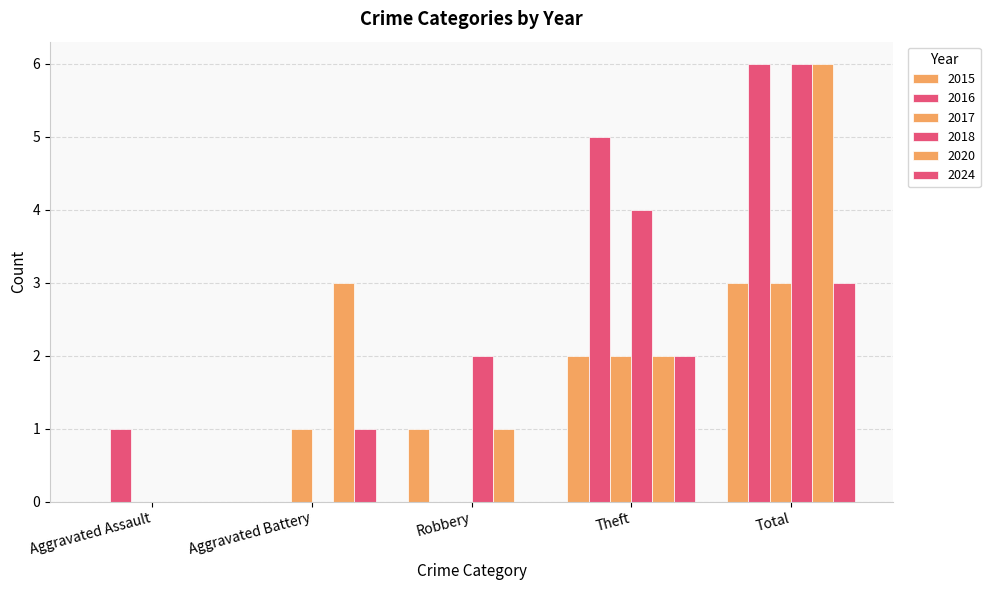

Reading right to left, list all the values displayed in this chart.

2015: Total=3	Theft=2	Robbery=1	Aggravated Battery=0	Aggravated Assault=0
2016: Total=6	Theft=5	Robbery=0	Aggravated Battery=0	Aggravated Assault=1
2017: Total=3	Theft=2	Robbery=0	Aggravated Battery=1	Aggravated Assault=0
2018: Total=6	Theft=4	Robbery=2	Aggravated Battery=0	Aggravated Assault=0
2020: Total=6	Theft=2	Robbery=1	Aggravated Battery=3	Aggravated Assault=0
2024: Total=3	Theft=2	Robbery=0	Aggravated Battery=1	Aggravated Assault=0